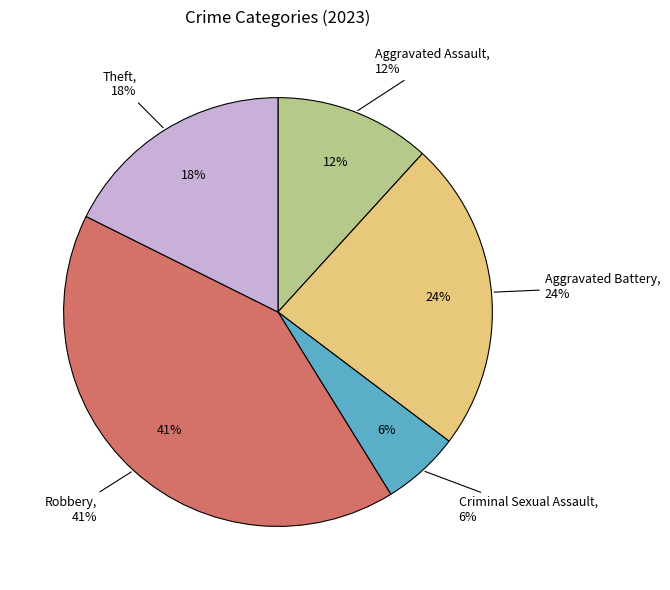

To the nearest percent, what is the average slice percentage?

20%